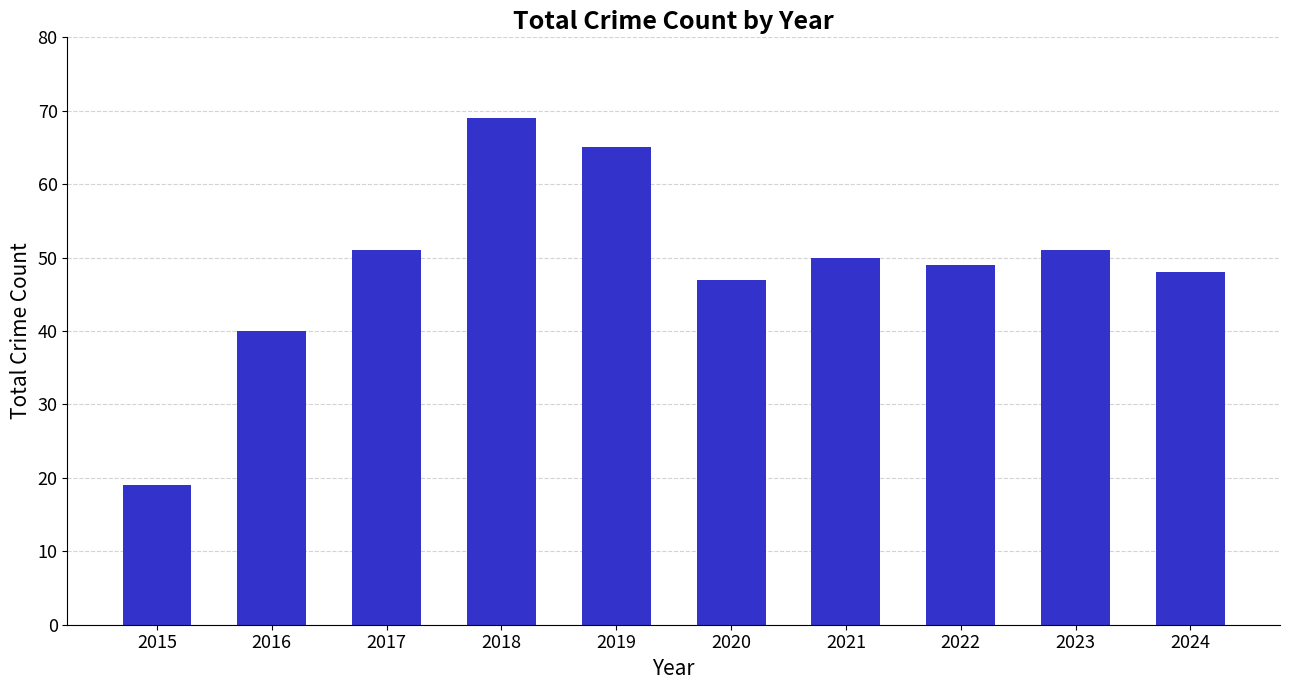

Does the chart contain any negative values?

No